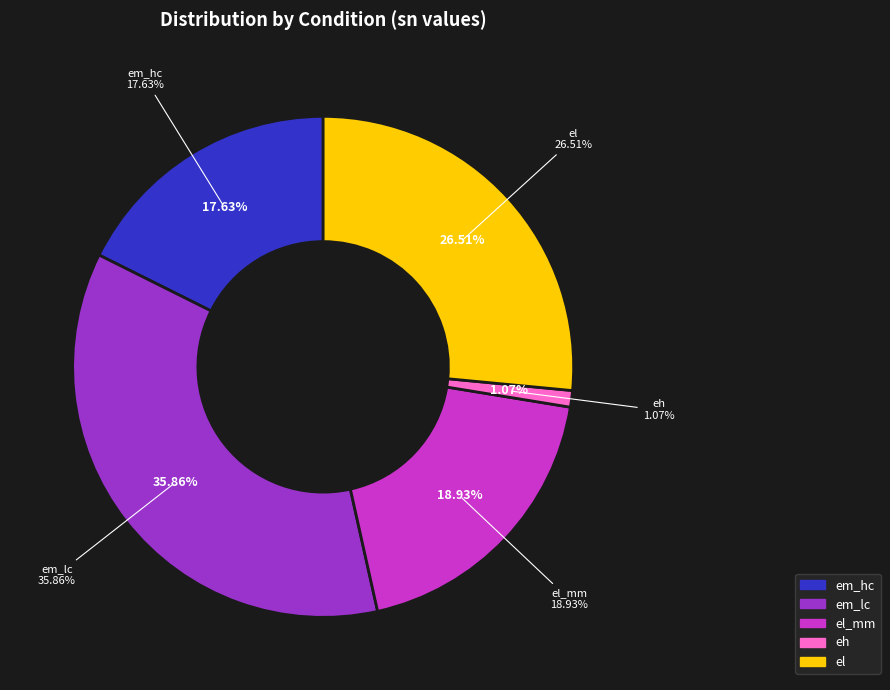

Rank the categories by value from highest to lowest.

em_lc, el, el_mm, em_hc, eh